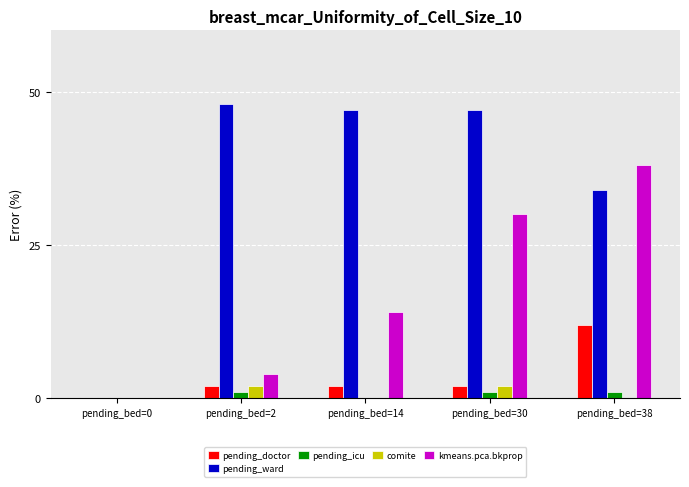

Is it true that pending_ward equals 34 at pending_bed=38?

True